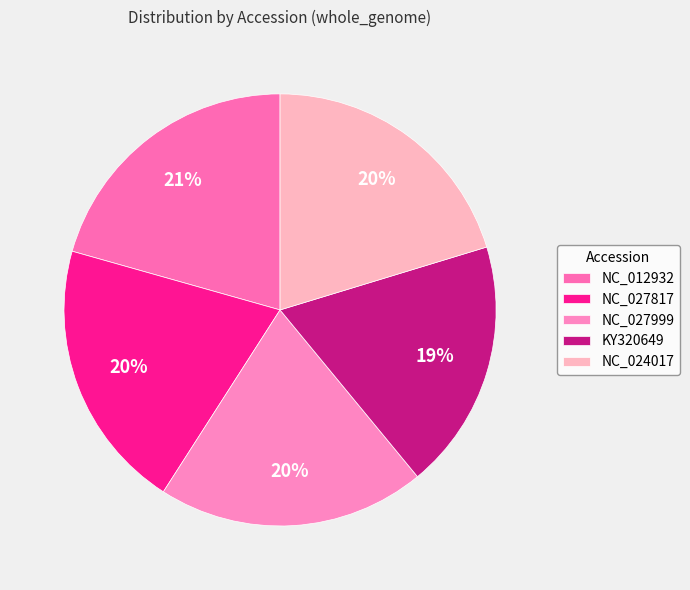

Is KY320649 the majority of the pie?

No